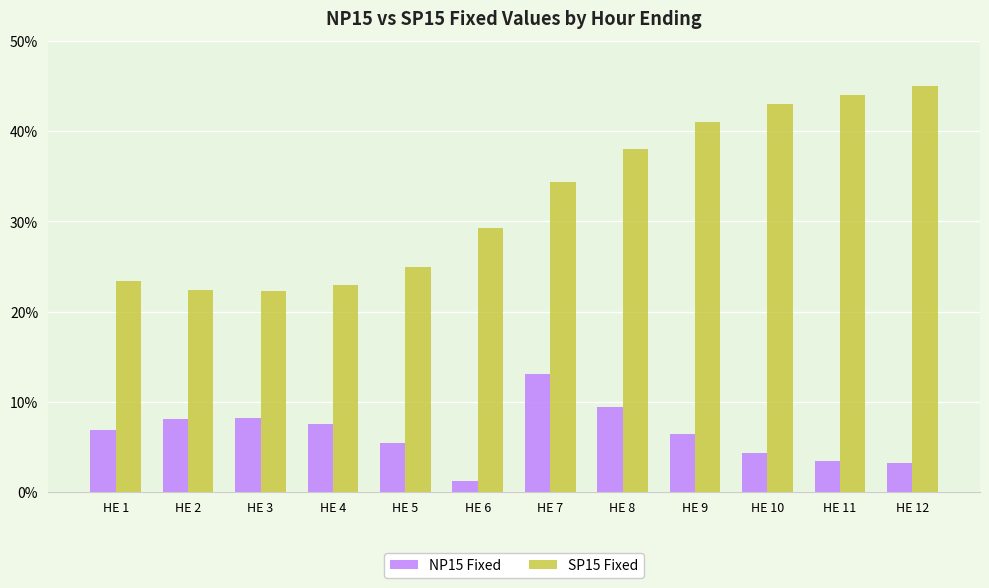

What is the difference between the highest and lowest values at HE 7?

21.4